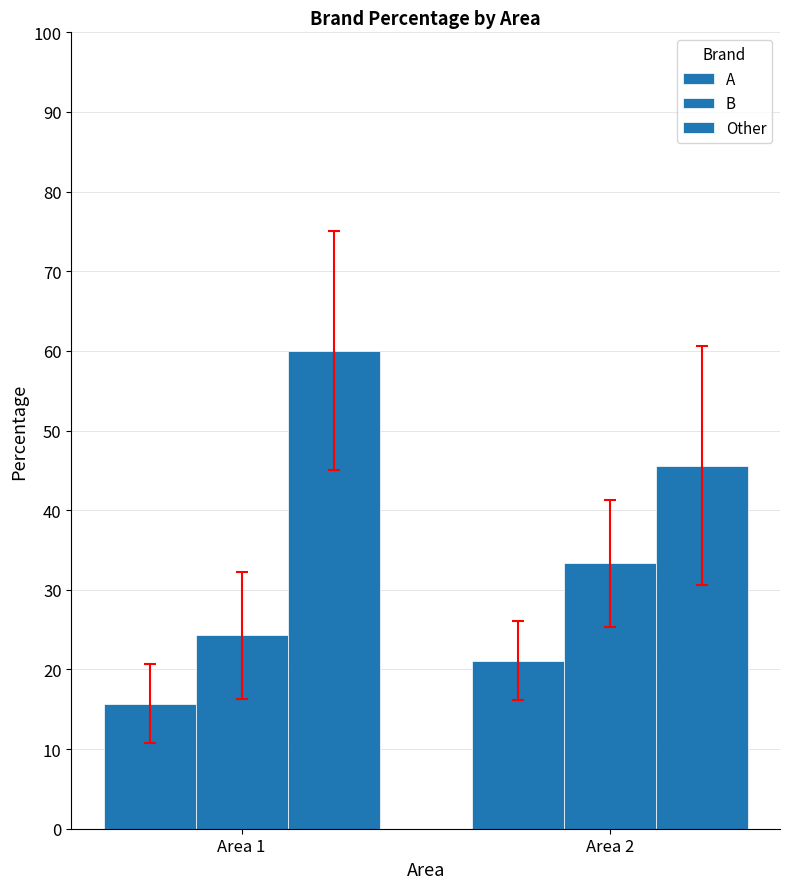

How many groups of bars are there?

2